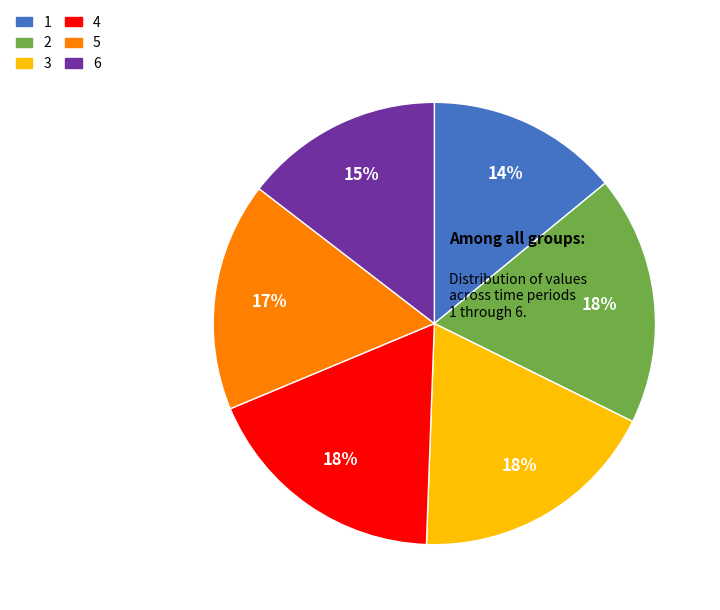

Is there any slice that represents more than half of the pie?

No